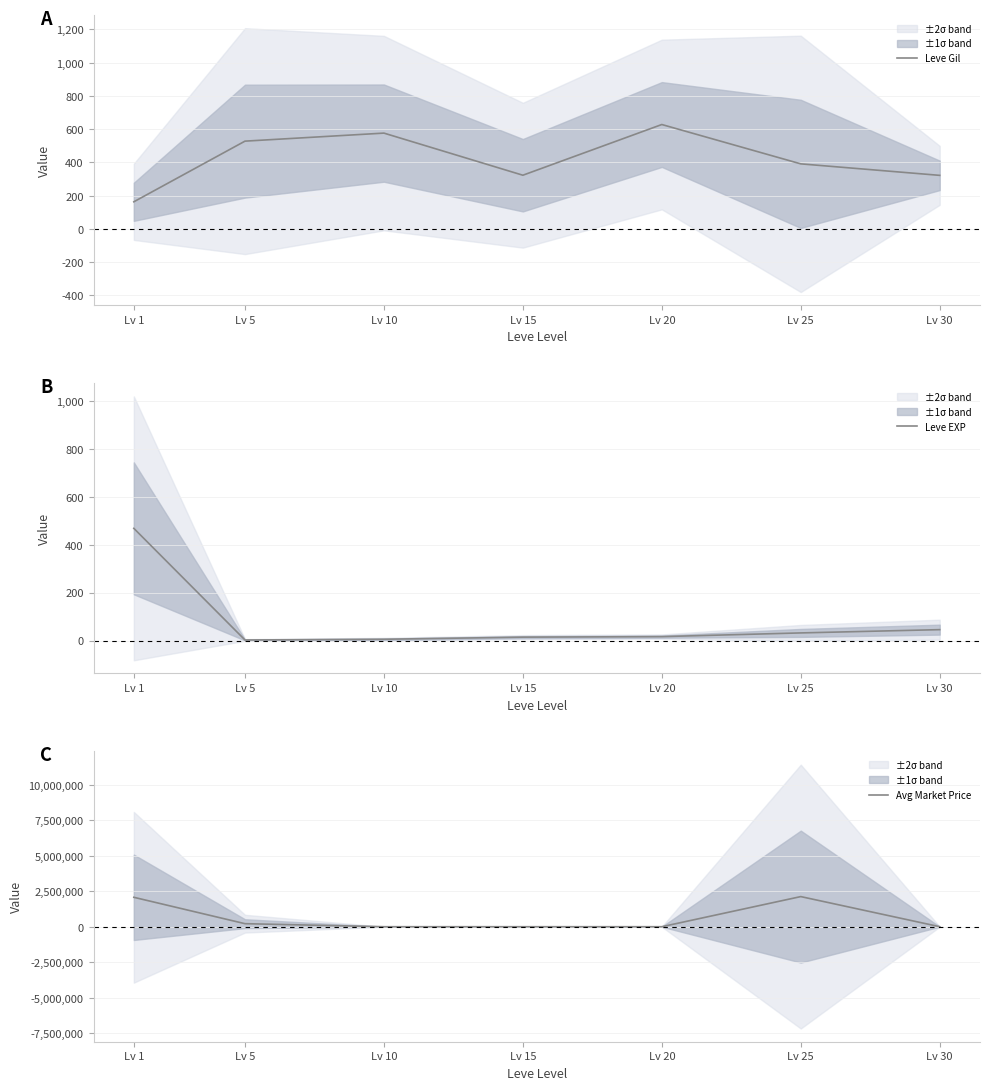

What is the minimum value shown in the chart?

2.3